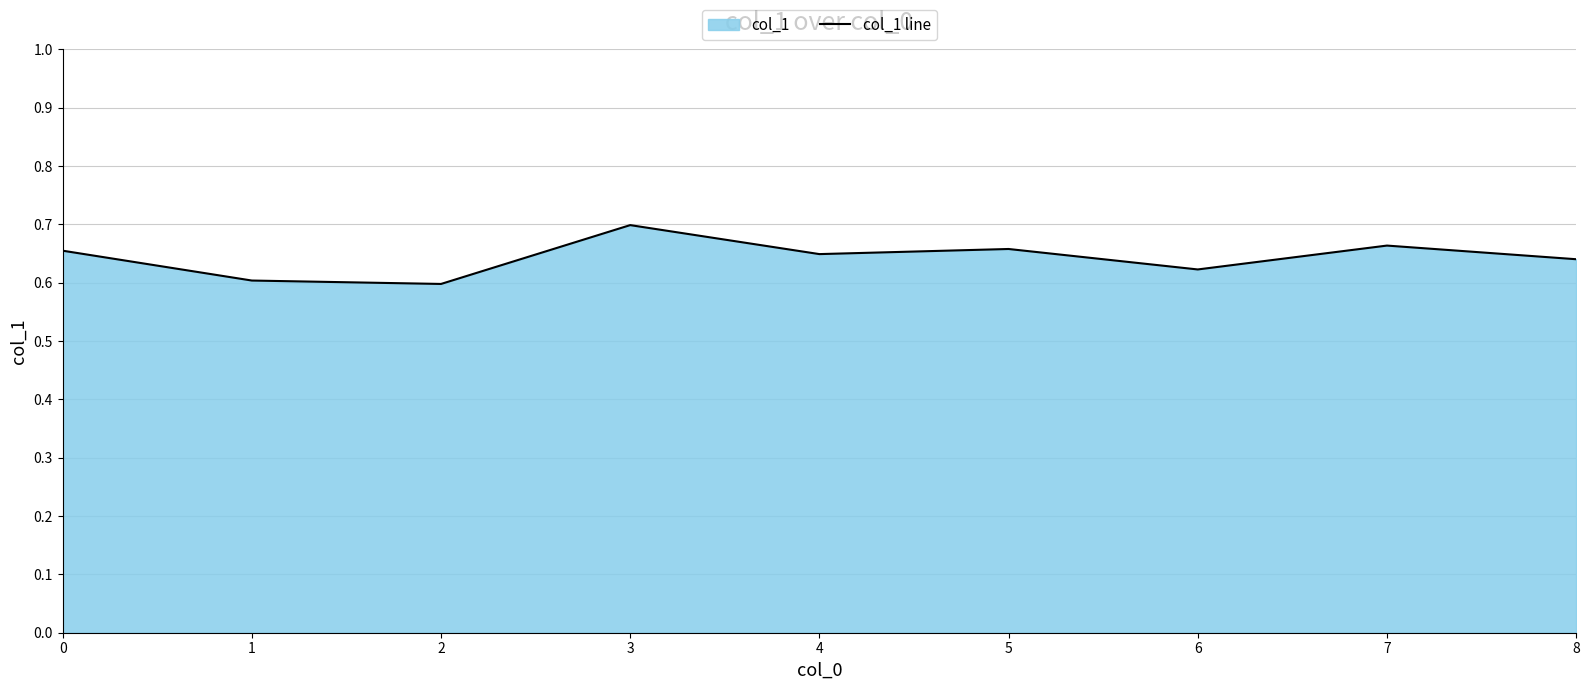

List the labels in order of value, smallest first.

2, 1, 6, 8, 4, 0, 5, 7, 3